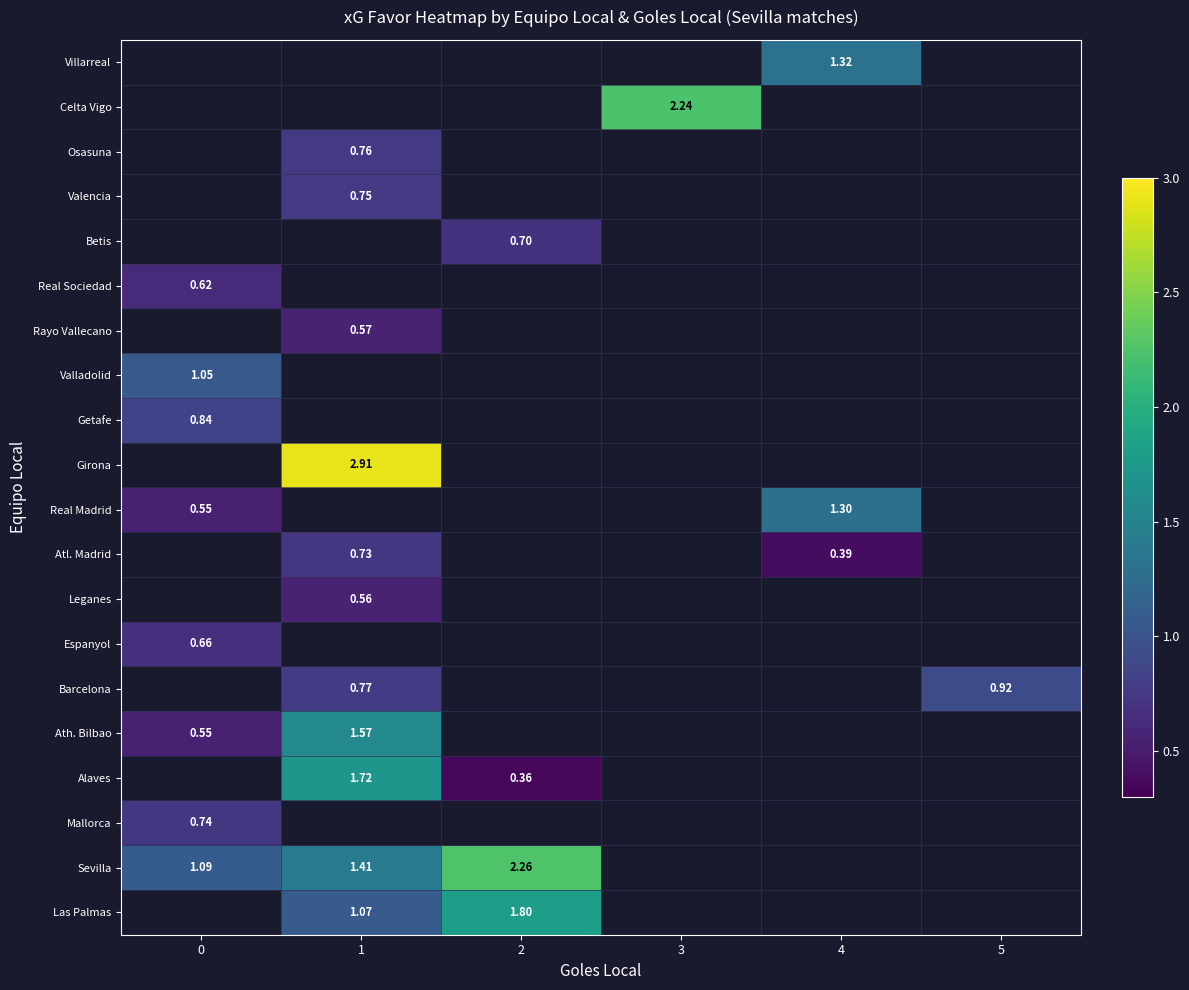

Which has a higher value, 4 or 3?

3